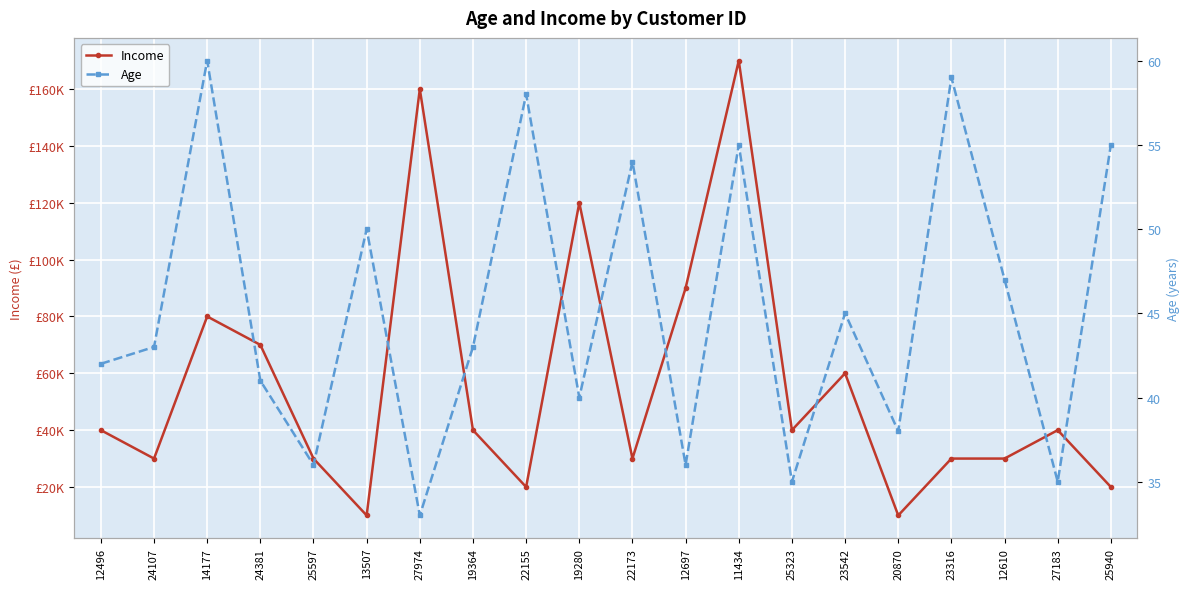

How many lines are shown in the chart?

2